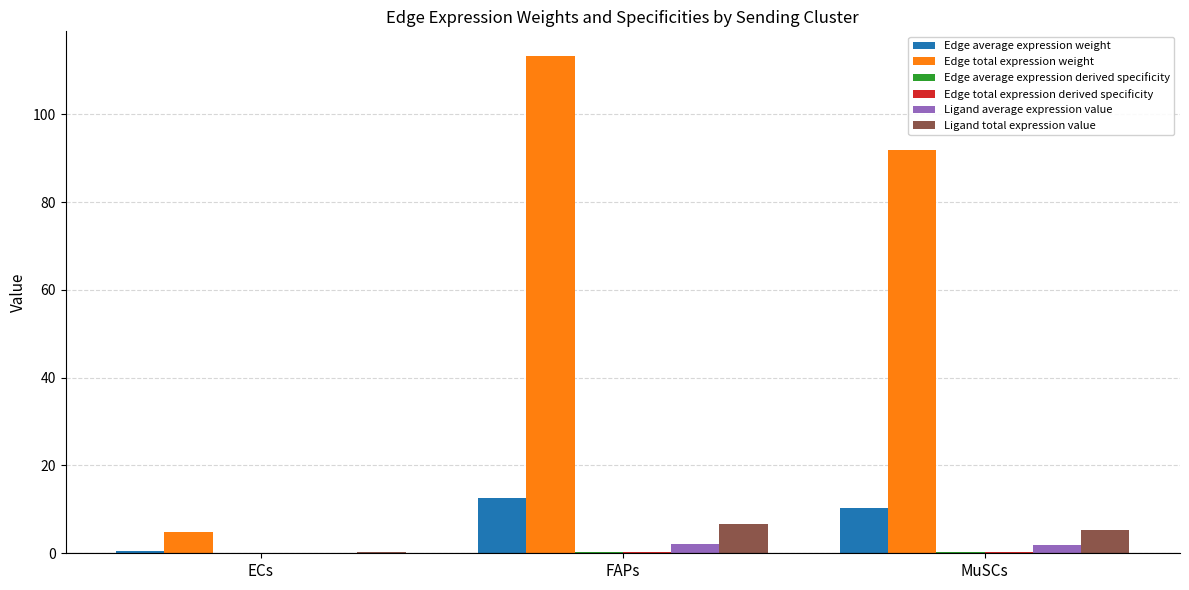

Read the Edge total expression weight value at MuSCs.

91.8